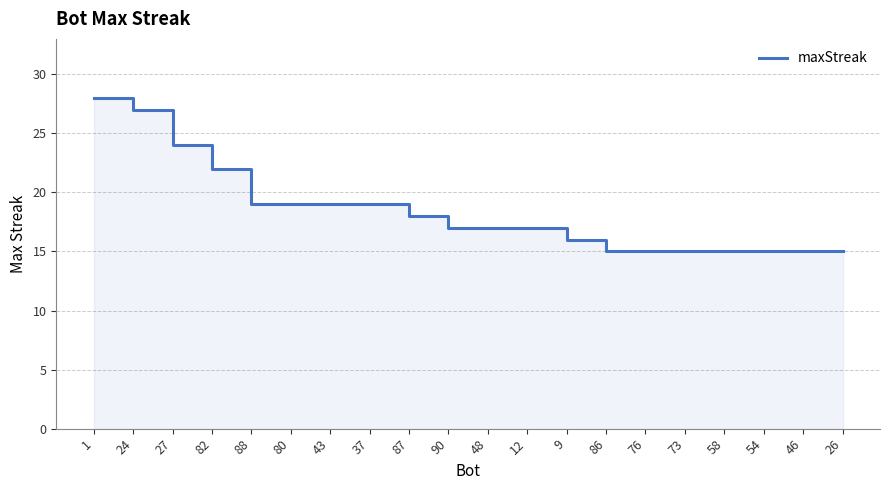

Reading left to right, list all the values displayed in this chart.

1=28	24=27	27=24	82=22	88=19	80=19	43=19	37=19	87=18	90=17	48=17	12=17	9=16	86=15	76=15	73=15	58=15	54=15	46=15	26=15